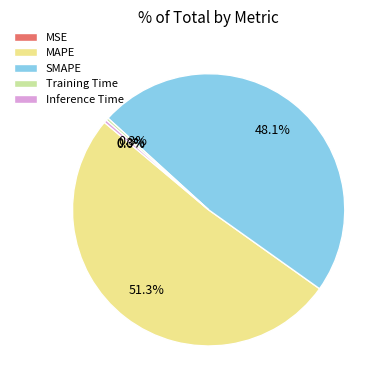

Does any single category account for the majority?

Yes